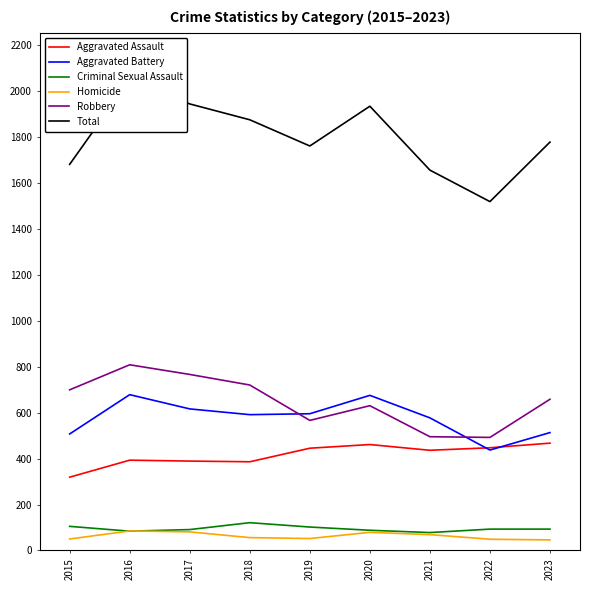

How many series are shown in this chart?

6